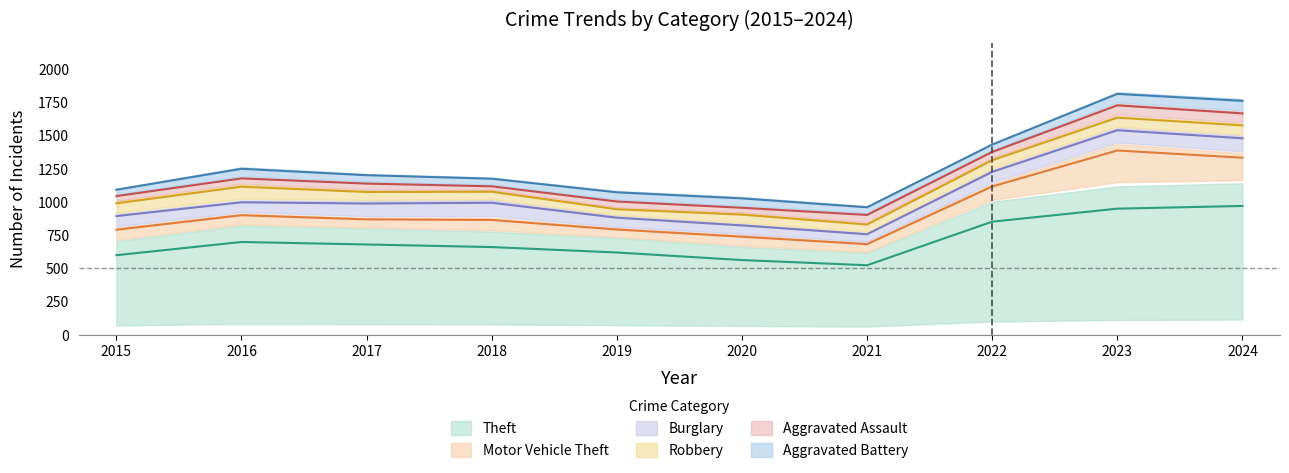

Rank the series by their maximum value, from highest to lowest.

Theft, Motor Vehicle Theft, Burglary, Robbery, Aggravated Battery, Aggravated Assault